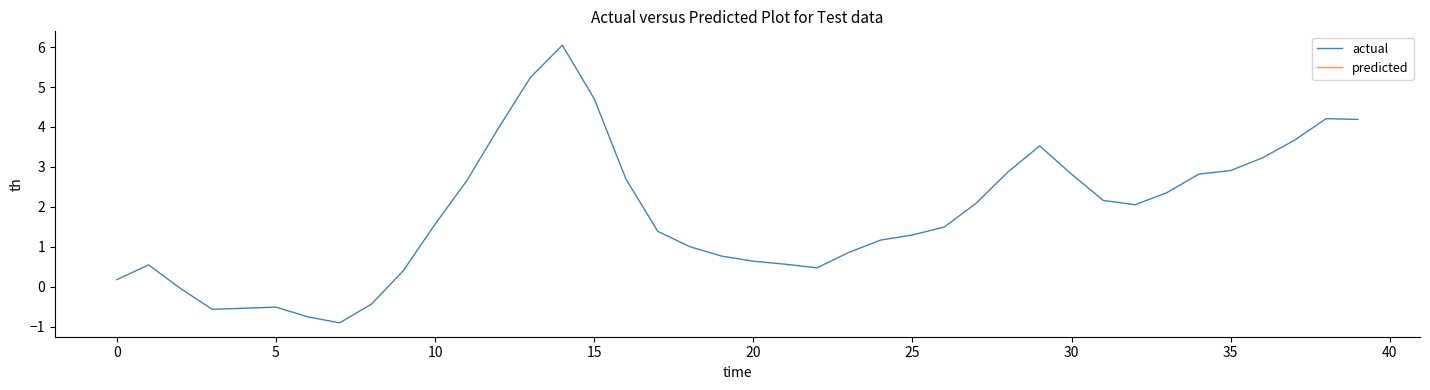

The actual series shows 2.4 at 10. True or false?

False